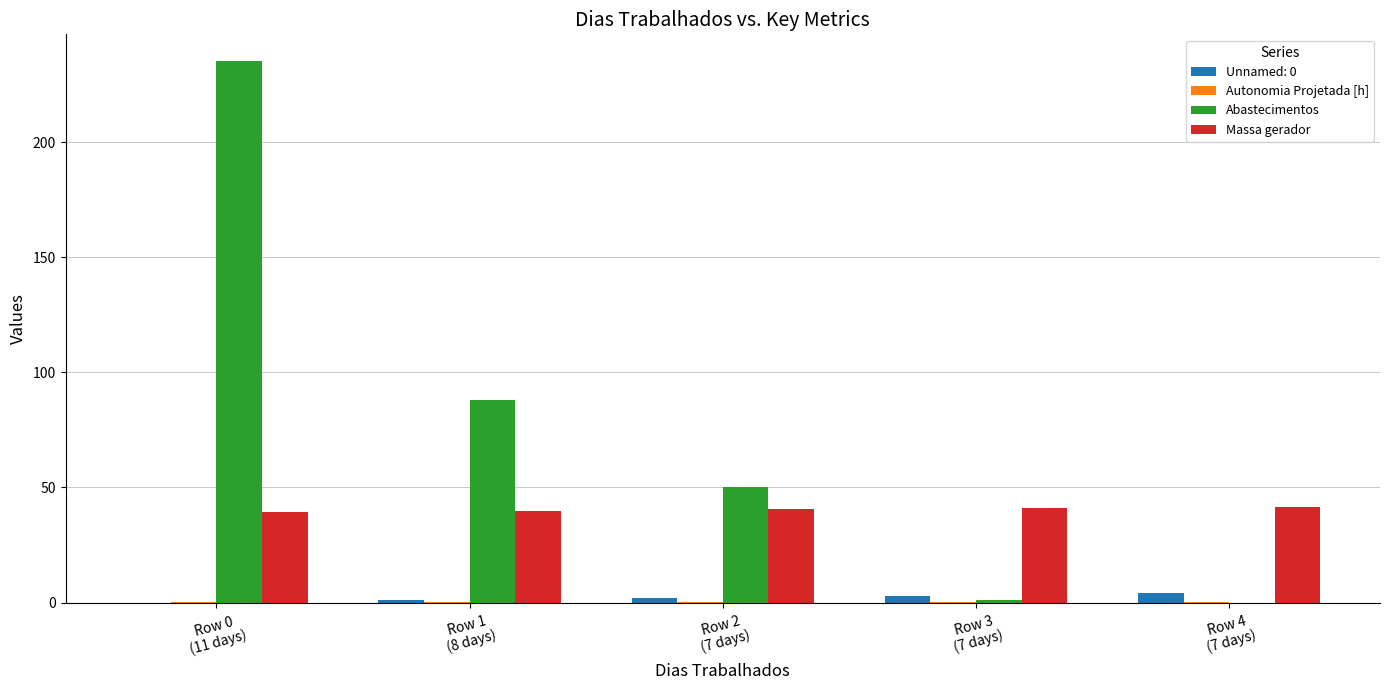

What is the sum of all Unnamed: 0 values?

10.0